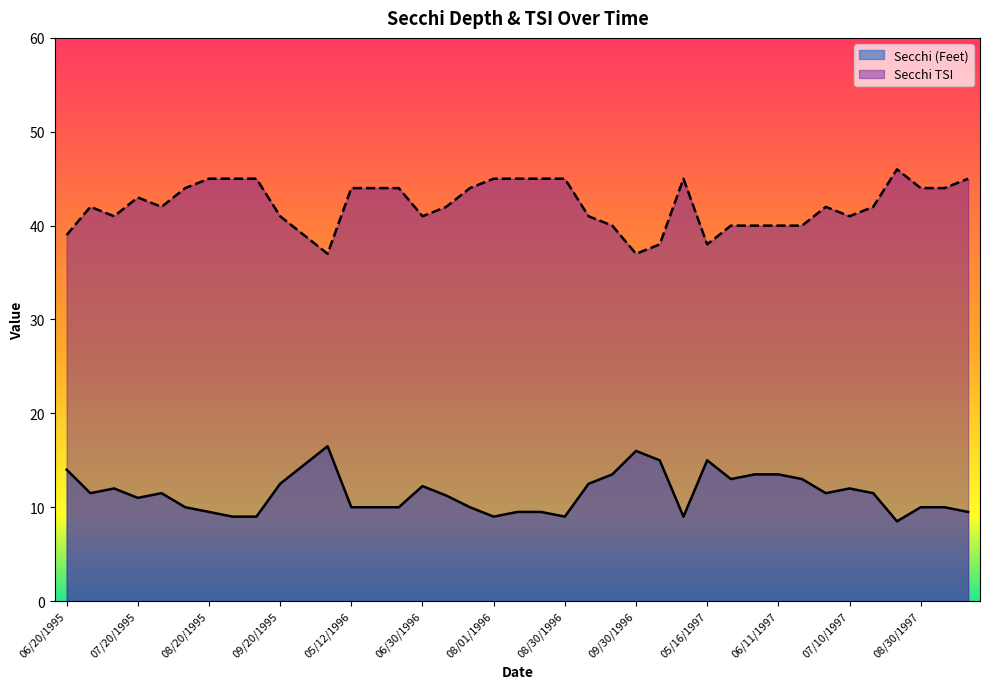

What is the total value across all series at 06/30/1996?

53.2